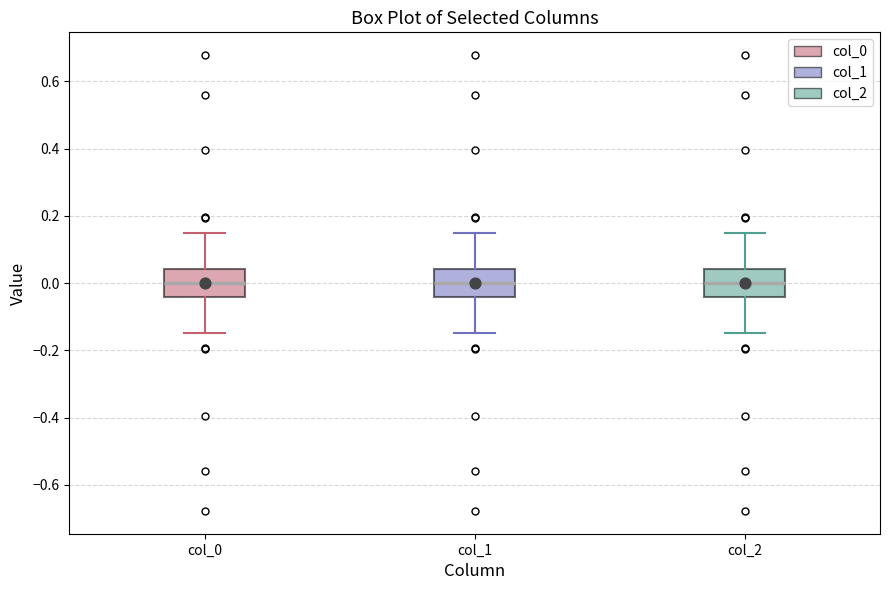

Reading left to right, transcribe this box plot: for each box, give where its median line is, the range the box spans, and where its two whiskers end, as read against the y-axis. The values are not printed on the chart, so give them approximately, as read against the axis.

col_0: median 0.00, box -0.04 to 0.04, whiskers -0.14 to 0.14
col_1: median 0.00, box -0.04 to 0.04, whiskers -0.14 to 0.14
col_2: median 0.00, box -0.04 to 0.04, whiskers -0.14 to 0.14